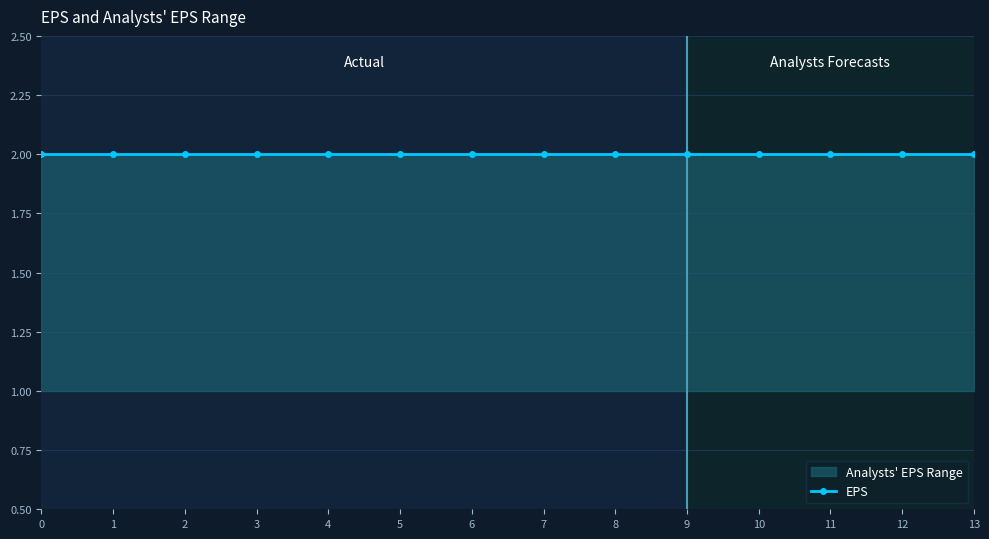

Reading left to right, list all the values displayed in this chart.

EPS: 2	2	2	2	2	2	2	2	2	2	2	2	2	2
Analysts EPS Range Low: 1	1	1	1	1	1	1	1	1	1	1	1	1	1
Analysts EPS Range High: 2	2	2	2	2	2	2	2	2	2	2	2	2	2